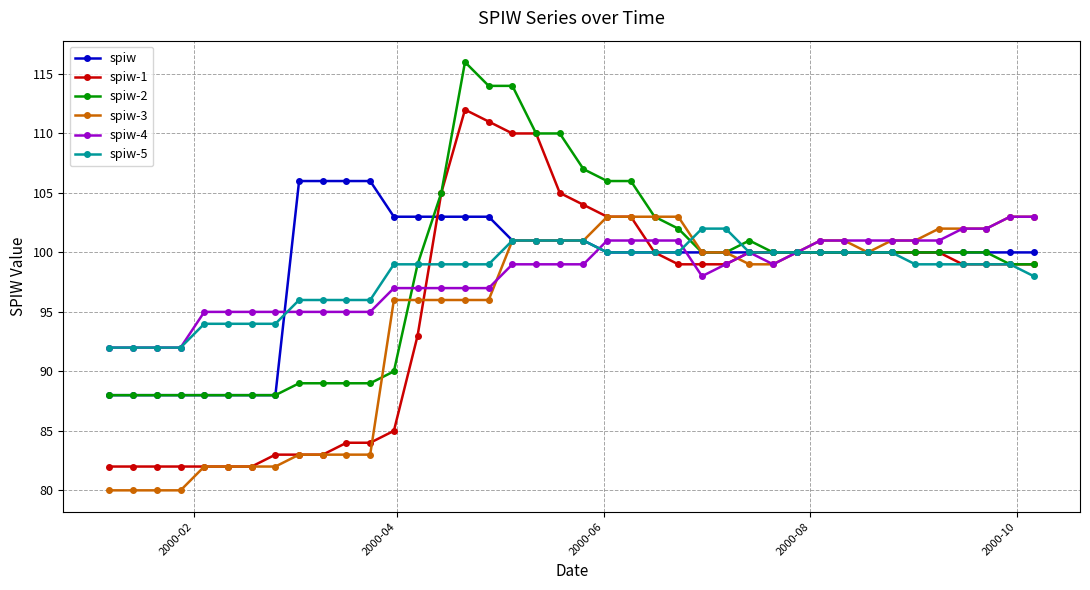

Which series has the largest range (max minus min)?

spiw-1